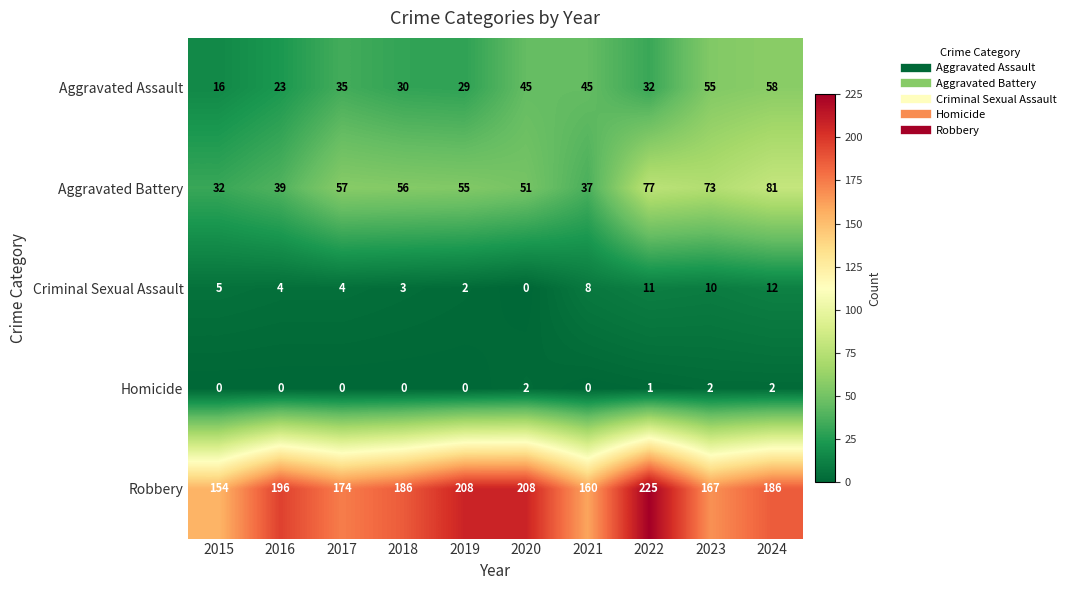

What value does the Robbery series have at 2019, to the nearest 10?

210